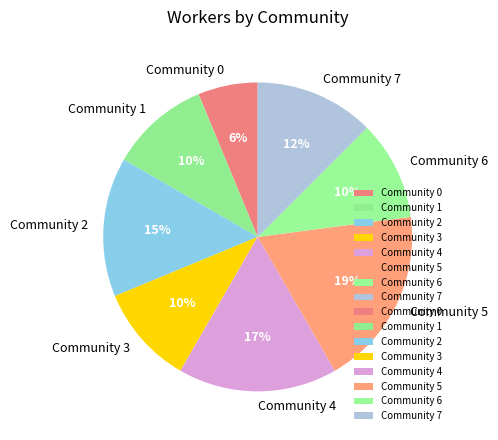

Is it true that Community 3 is 10% of the pie?

True